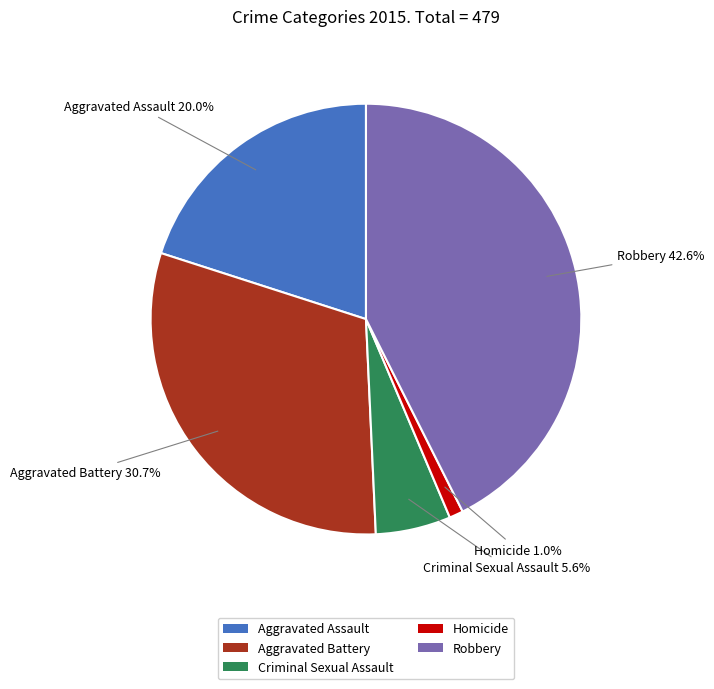

Which slice is the largest?

Robbery